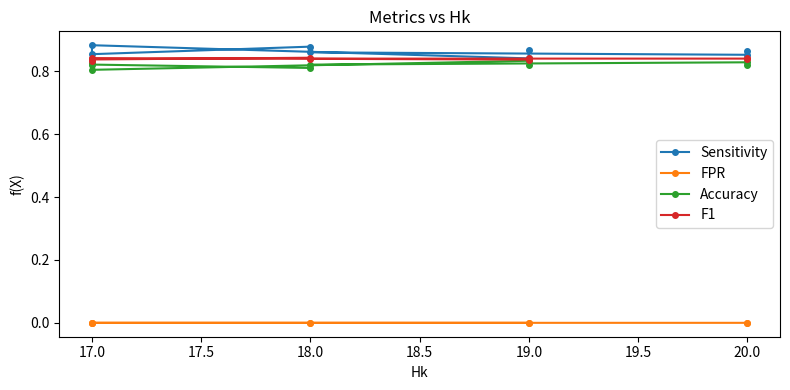

True or false: Accuracy and F1 cross at least once.

False